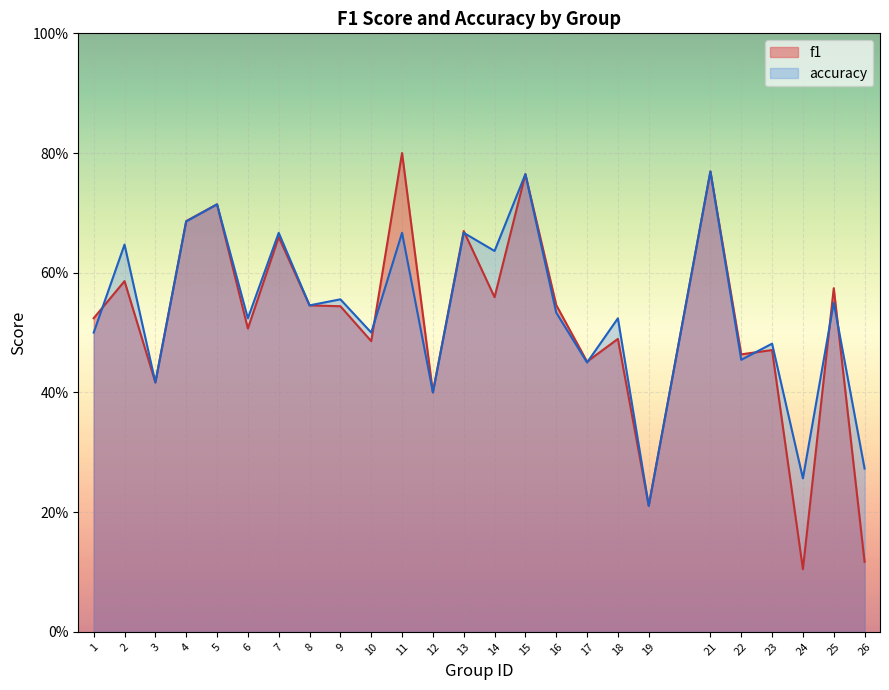

At which label is accuracy closest to 0?

19